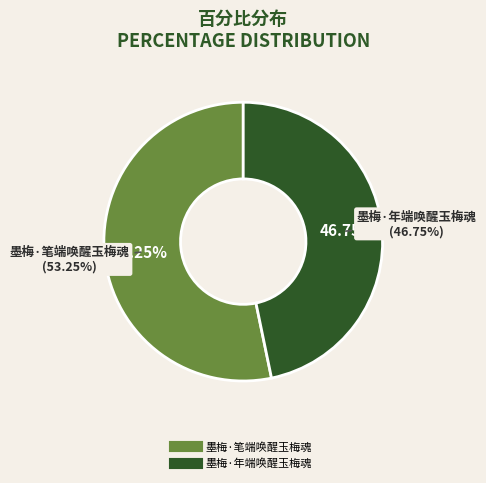

Count the number of slices in the pie.

2